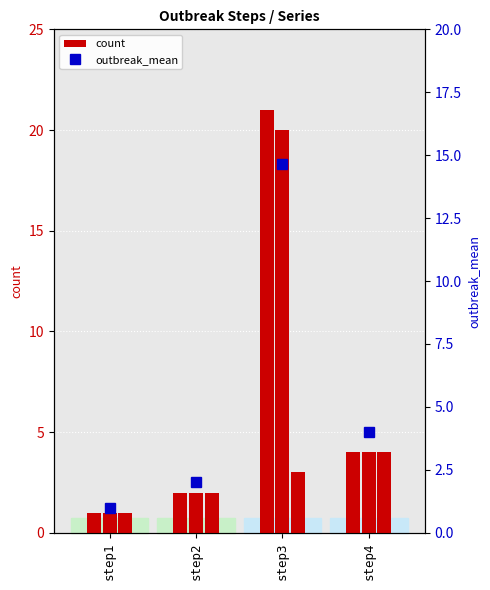

At which category is the sum across all series the highest?

step3